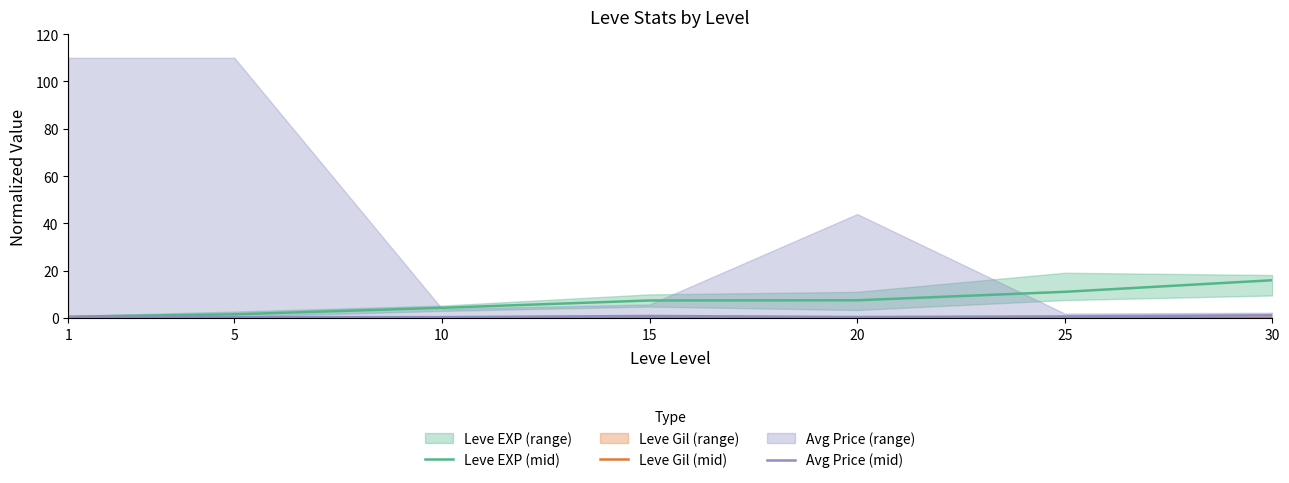

True or false: Leve Gil (mid) and Leve EXP (mid) cross at least once.

False